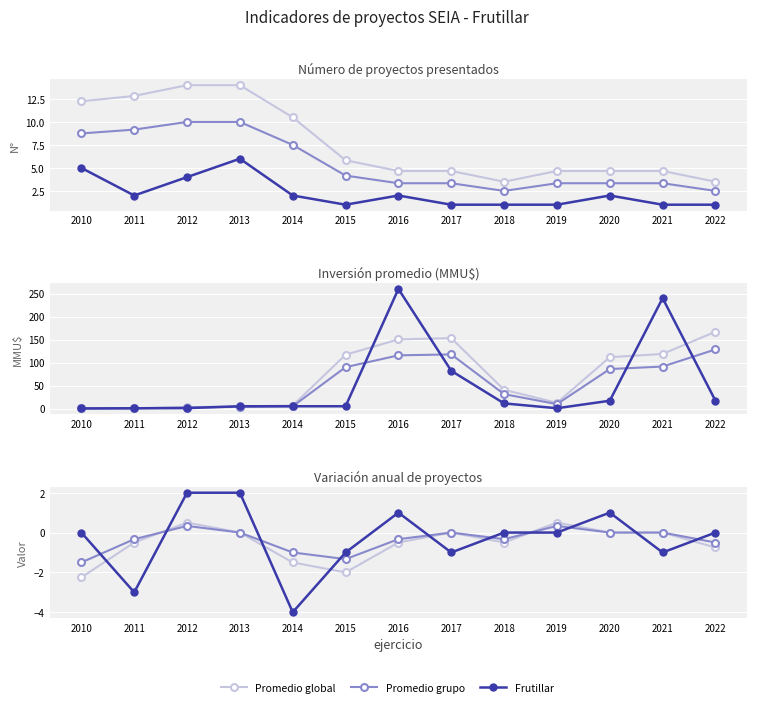

Between which two adjacent categories do Frutillar and Promedio global first intersect?

2010 and 2011